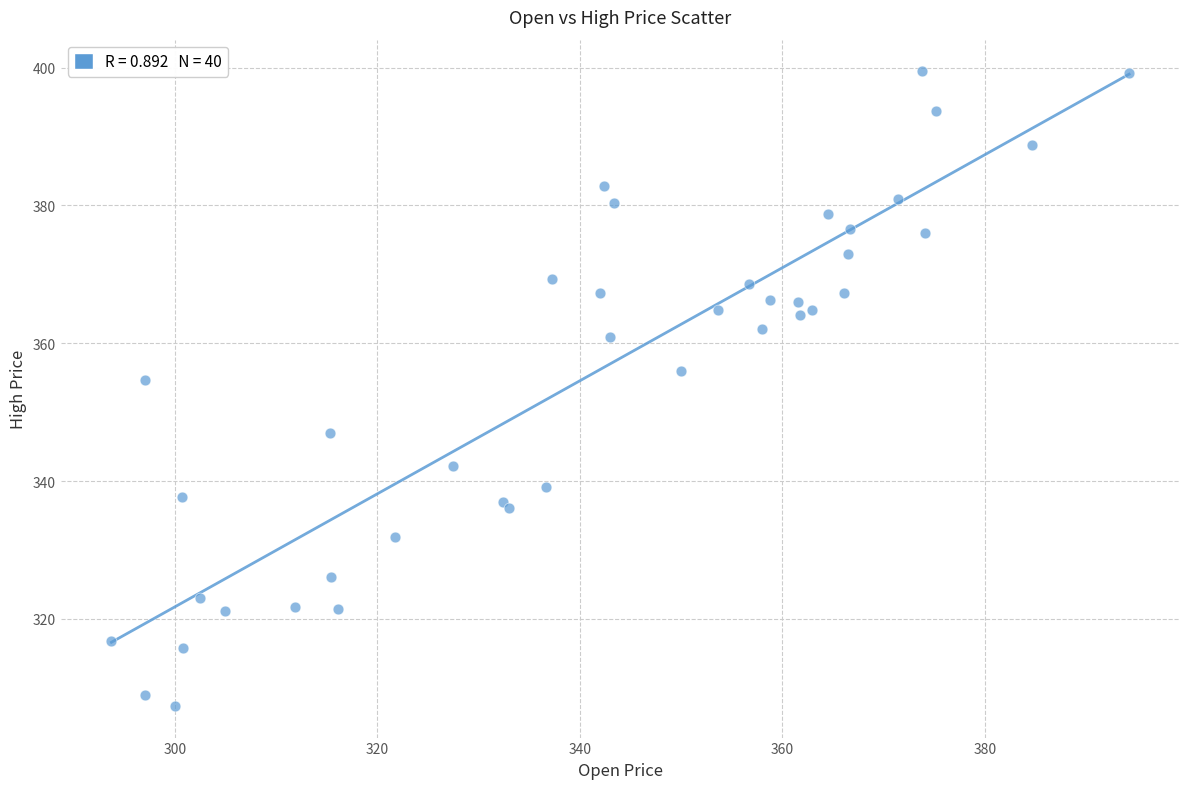

What Y value in the scatter plot is closest to 353?

354.6